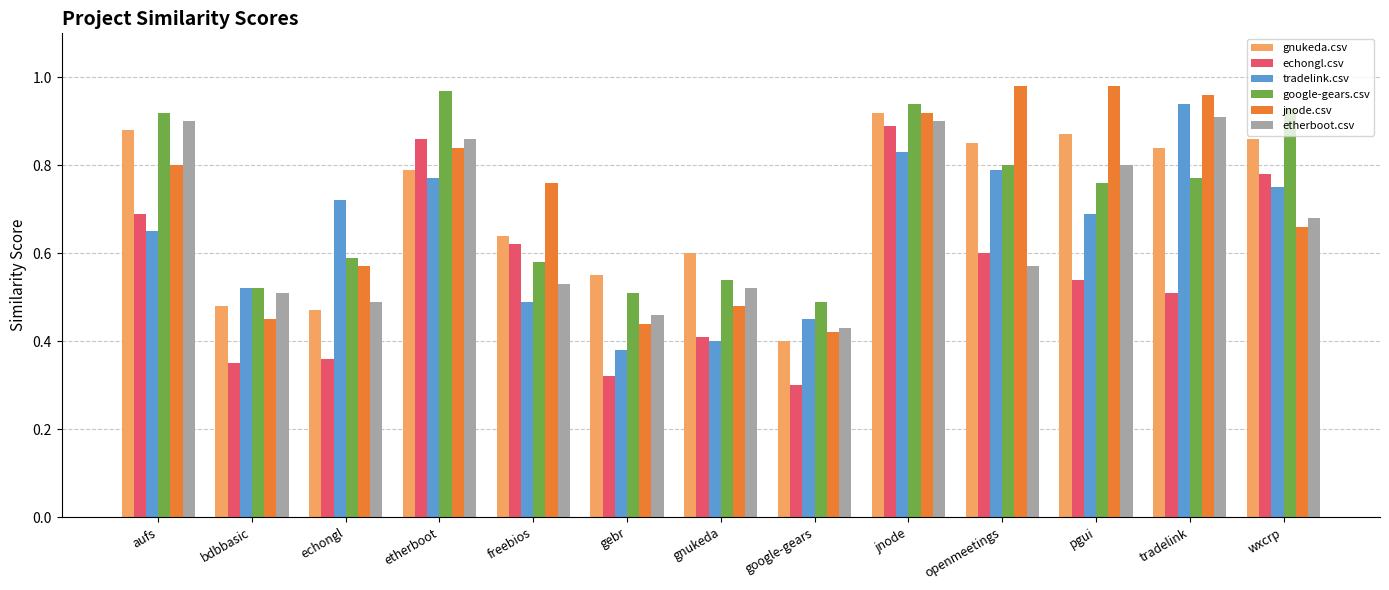

Where is jnode.csv nearest to the value 0?

google-gears